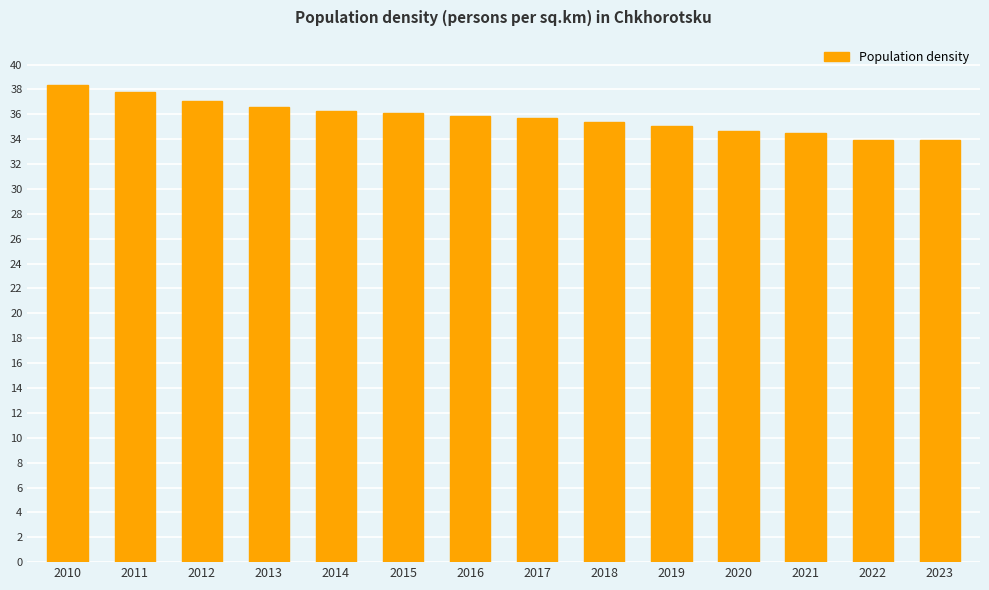

What is the change in value from 2012 to 2013?

-0.5